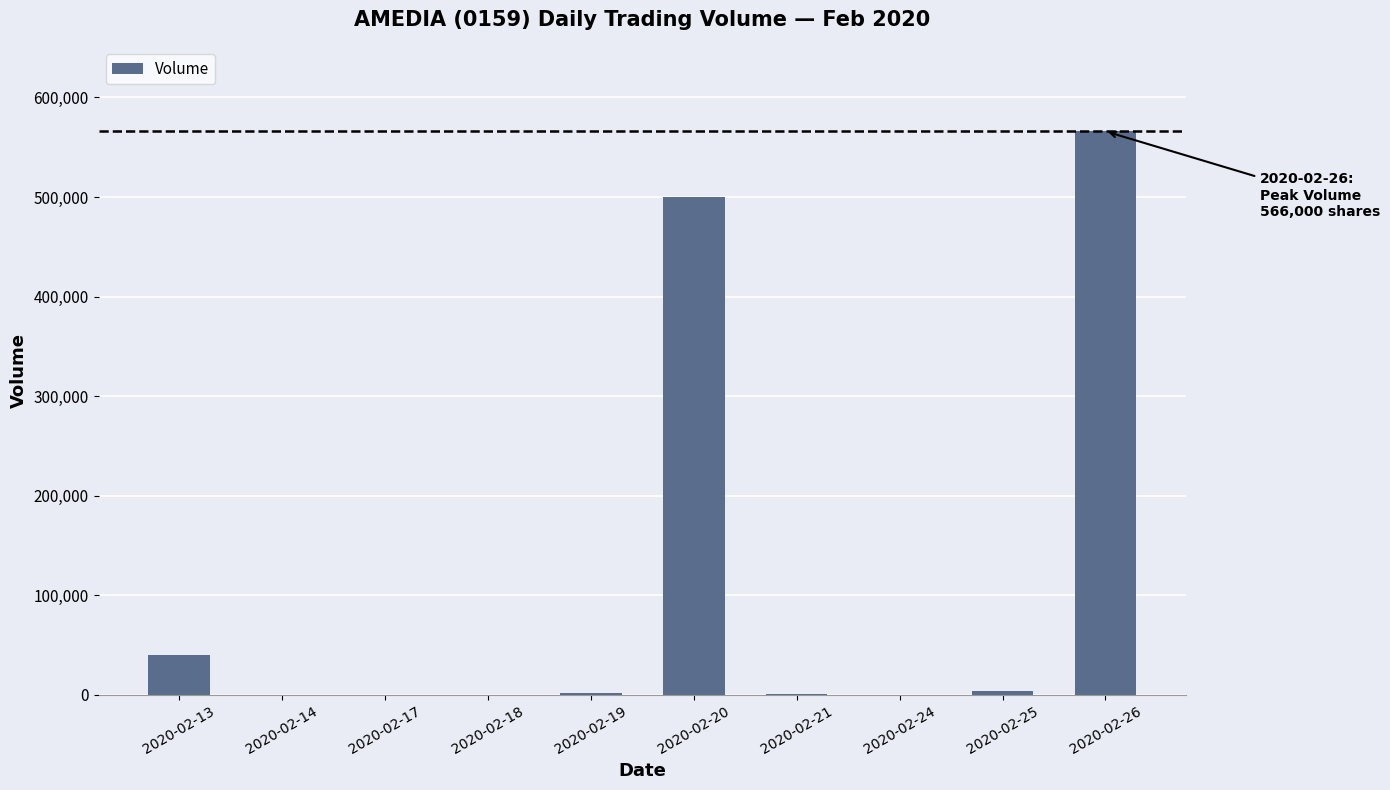

Where does the data first go above 2100?

2020-02-13